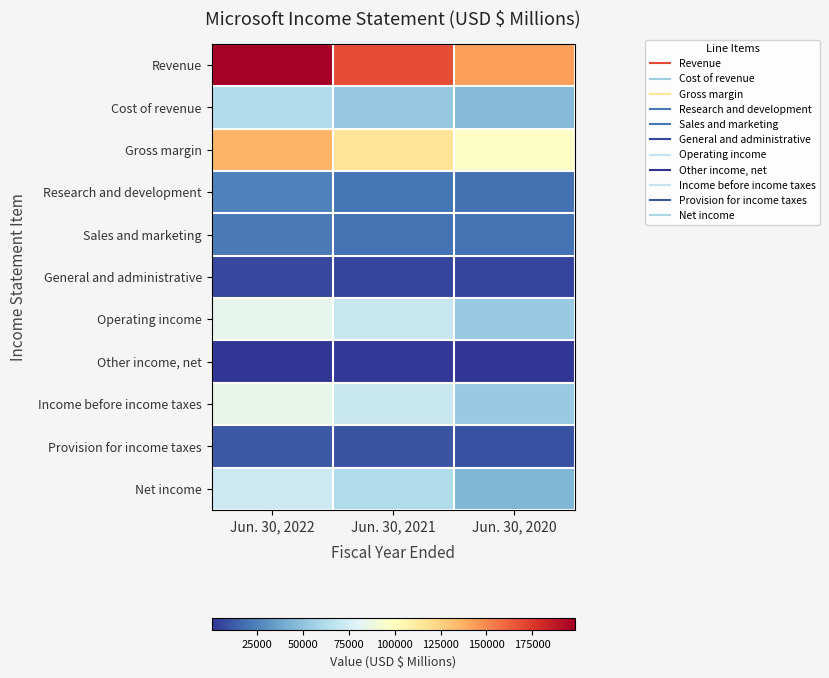

Count the number of data series in this chart.

11